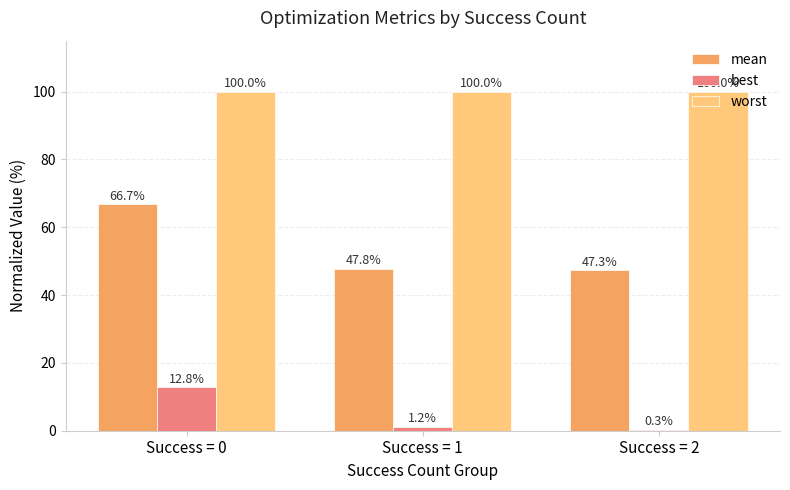

Is the value of best at Success = 0 greater than the value of worst at Success = 0?

No